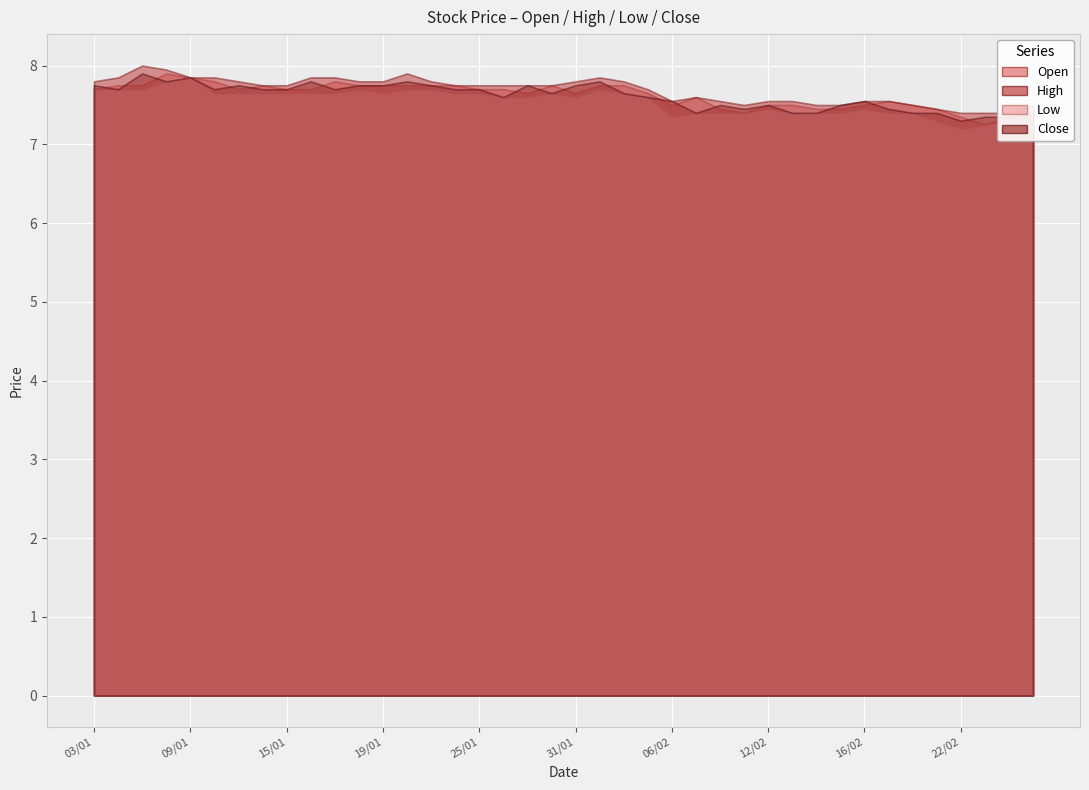

Which series has the largest total across all categories?

high